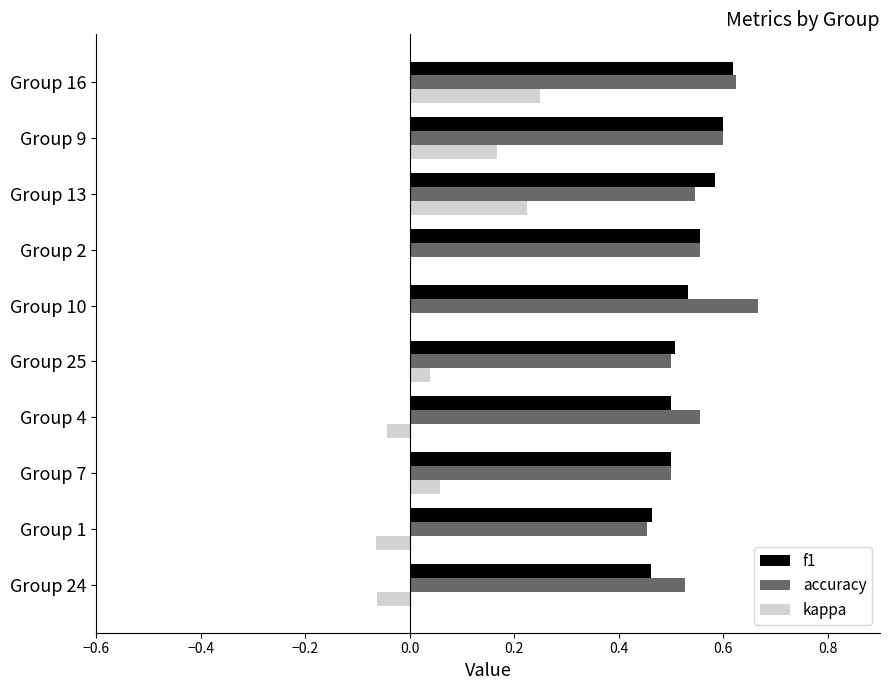

The accuracy series shows 0.9 at Group 4. True or false?

False